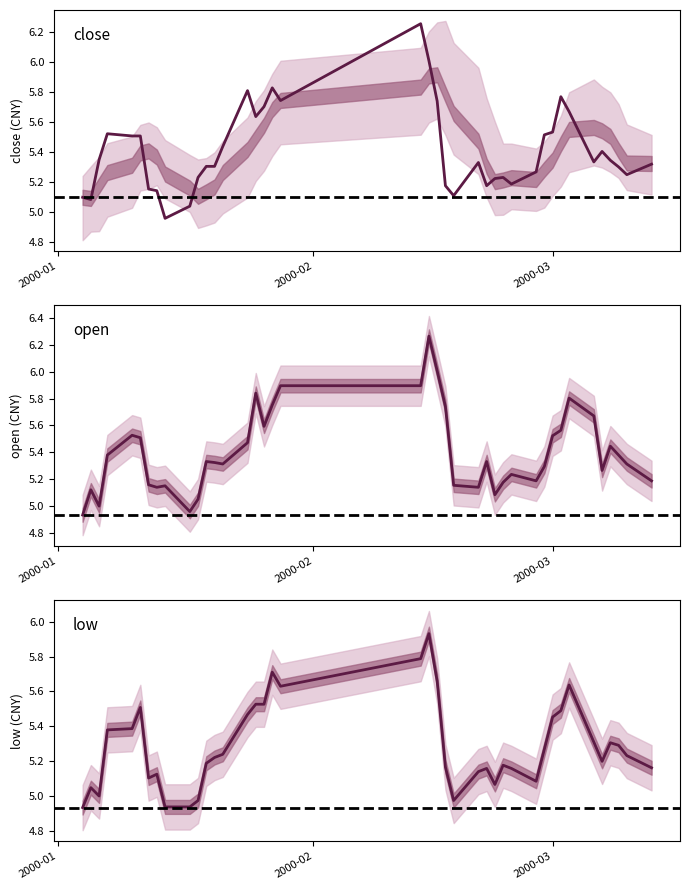

Which series has the largest total across all categories?

close